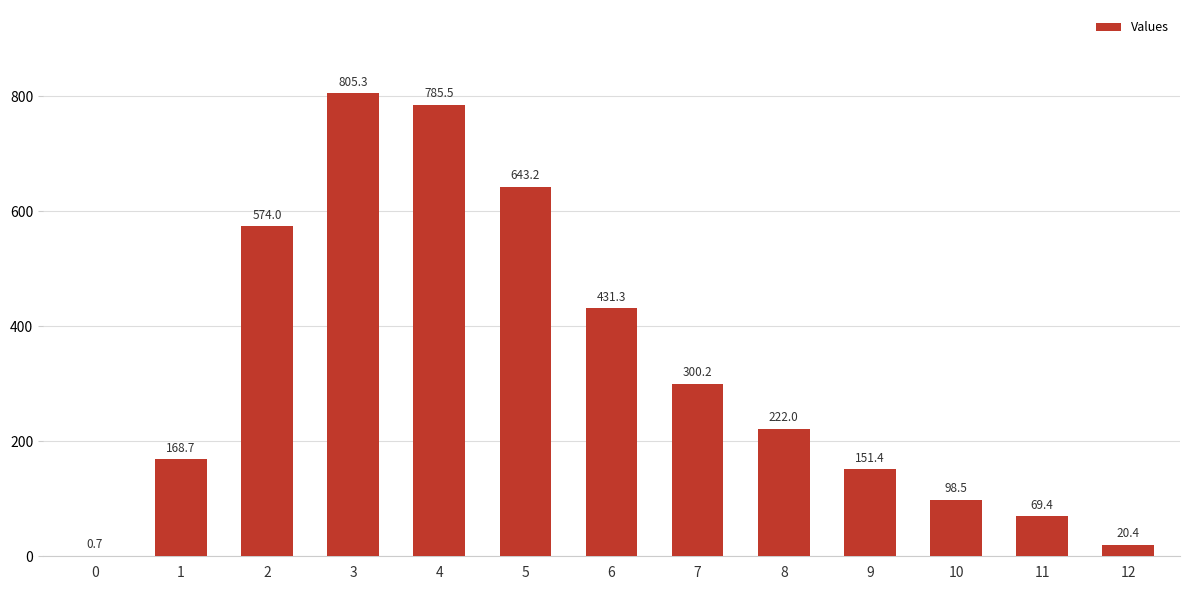

What is the ratio of the value at 12 to the value at 9?

0.1